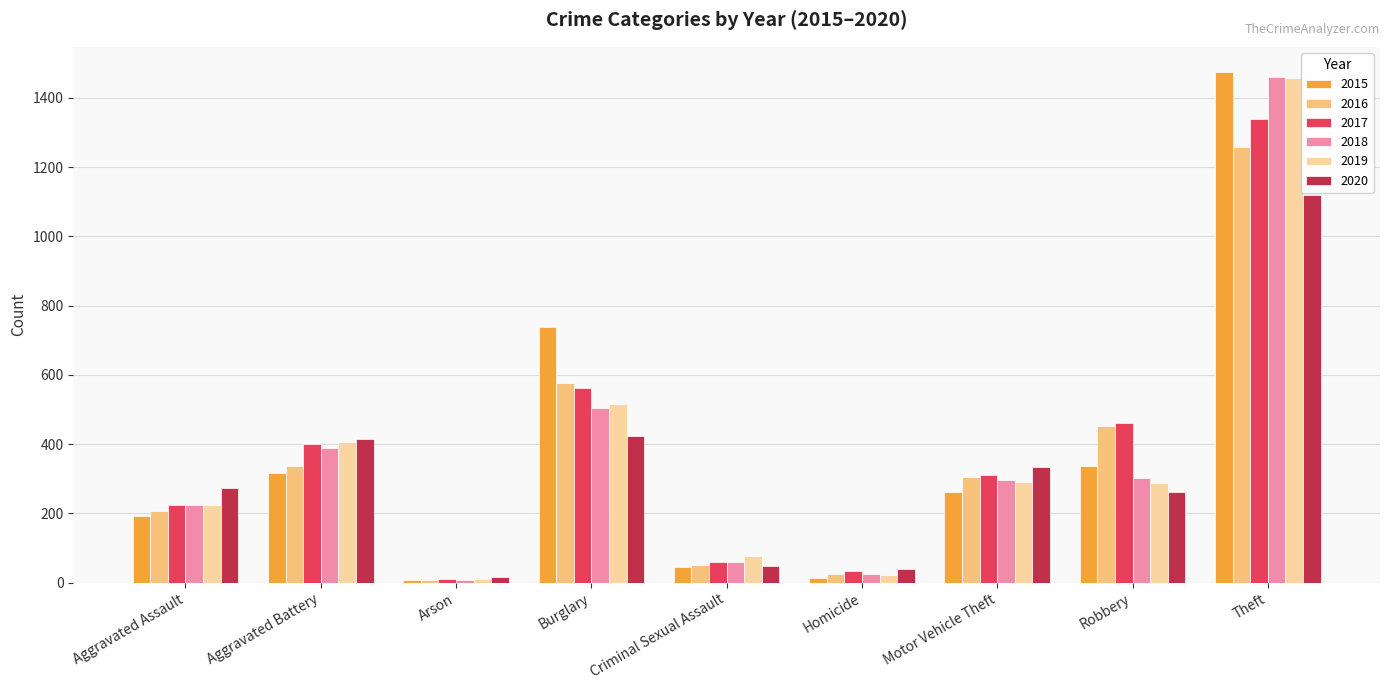

The value of 2018 at Motor Vehicle Theft is 526. True or false?

False